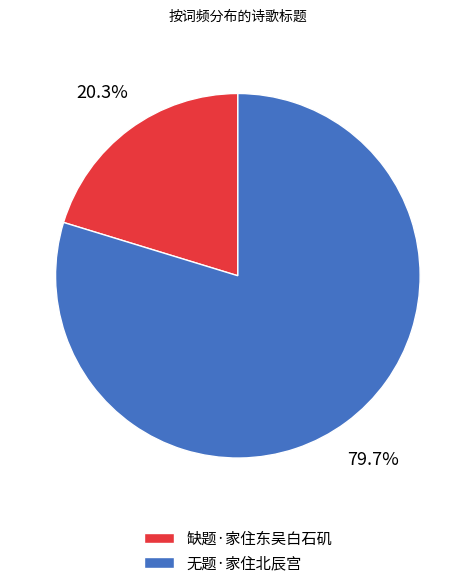

How many segments does this pie chart have?

2